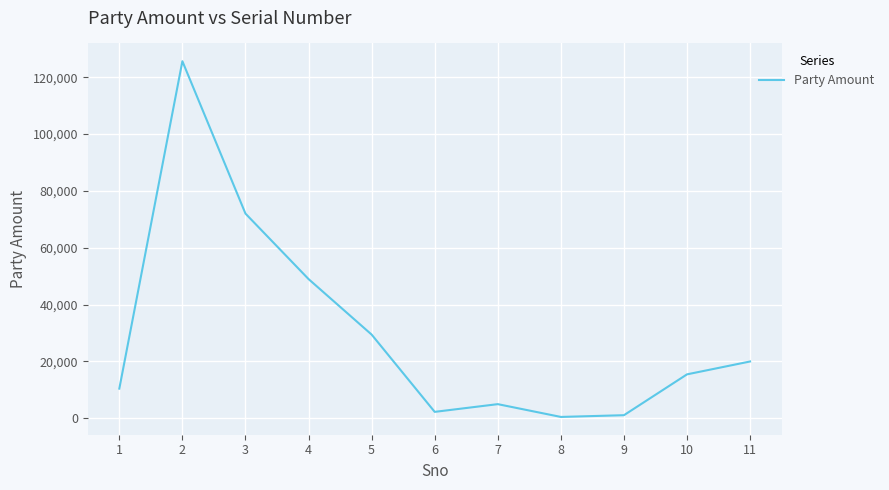

Where is the first local minimum?

6